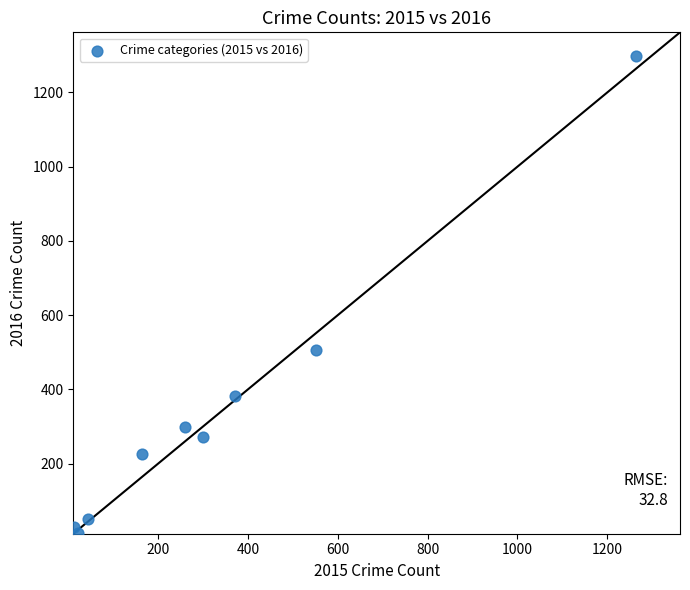

What Y value in the scatter plot is closest to 655?

505